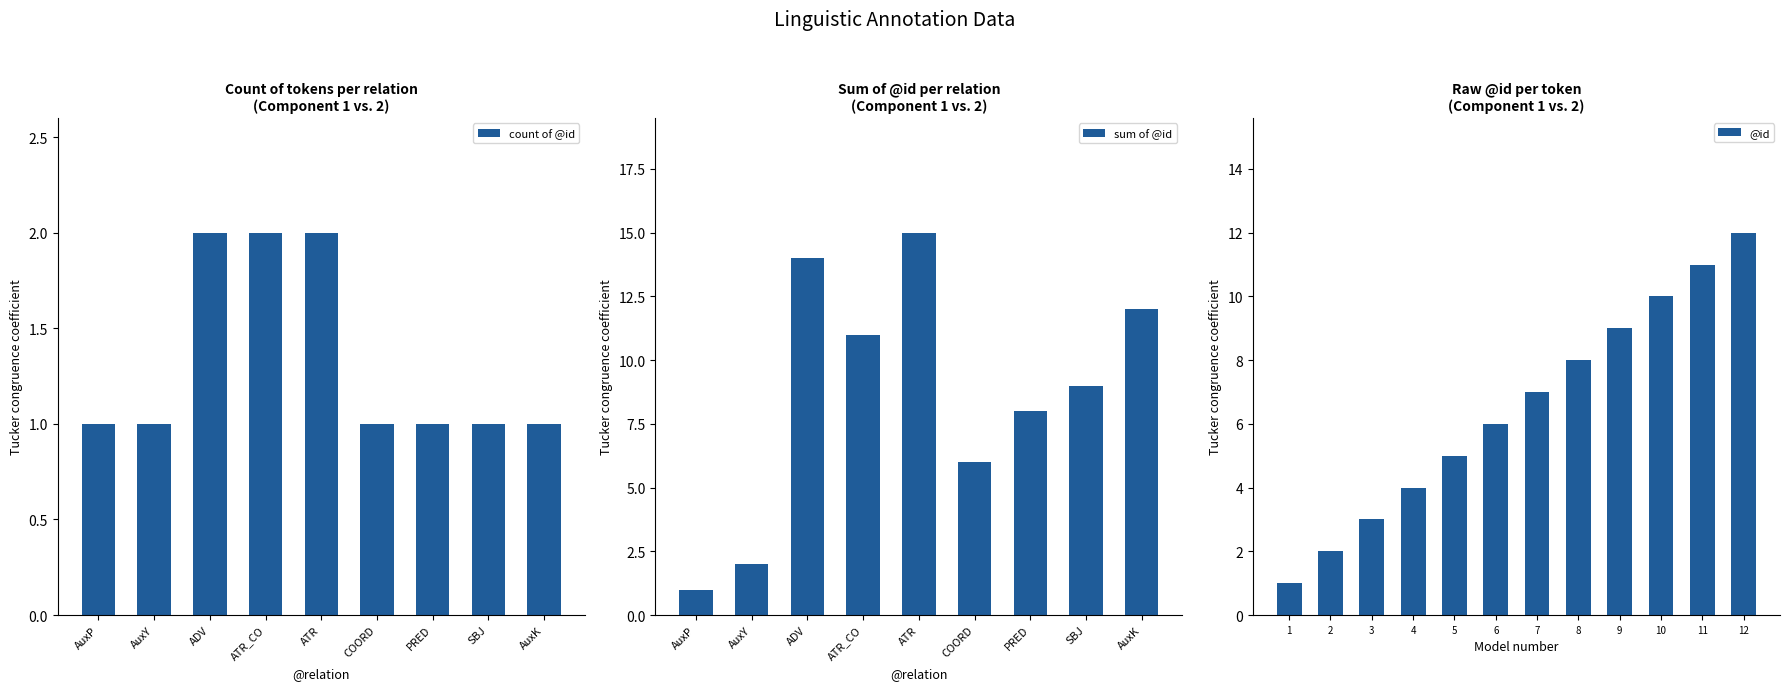

The value of @id at 7 is 7. True or false?

True